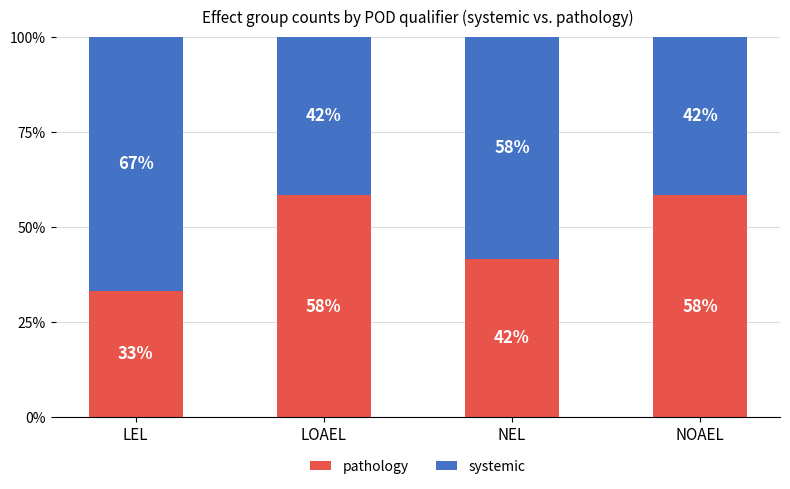

What is the difference between the pathology values at LEL and NEL?

8.3